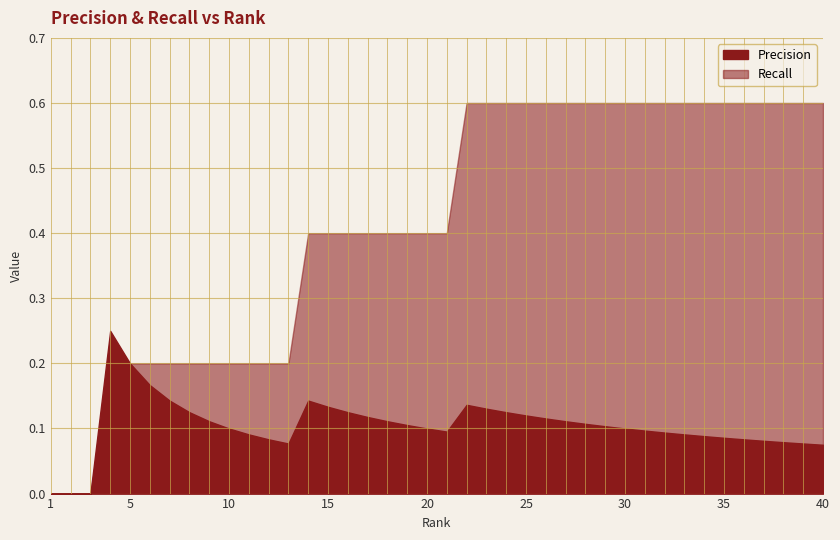

What is the value of the Precision point at the 32nd from the left?

0.1